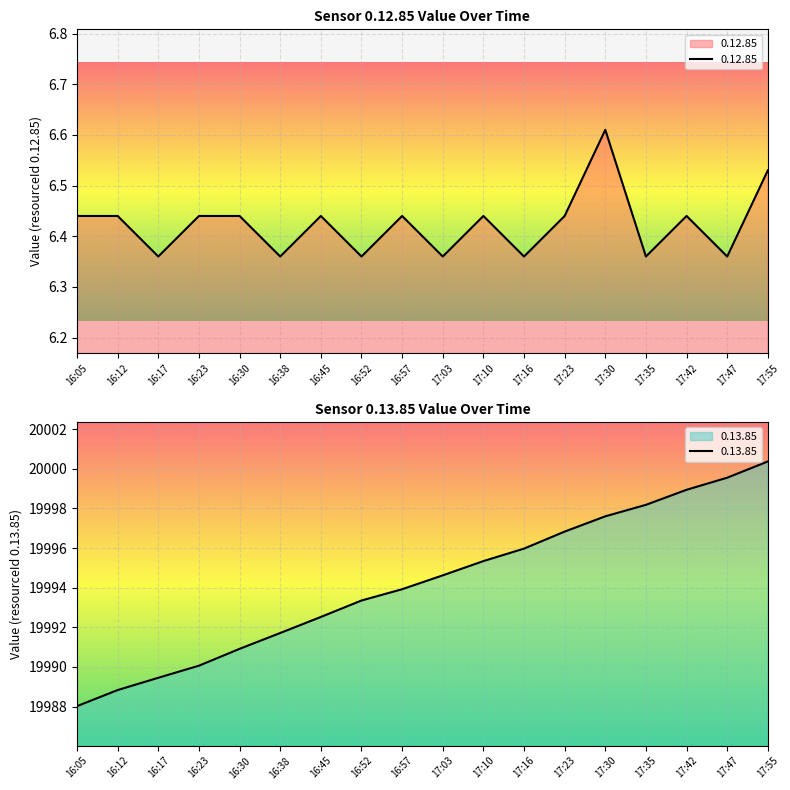

Rank the series at 16:45 from highest to lowest value.

0.13.85, 0.12.85